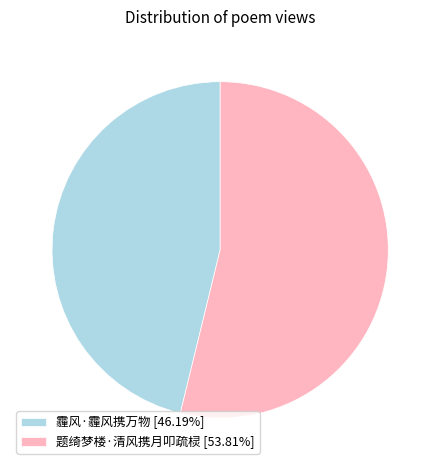

What is the smallest slice in the pie chart?

霾风·霾风携万物